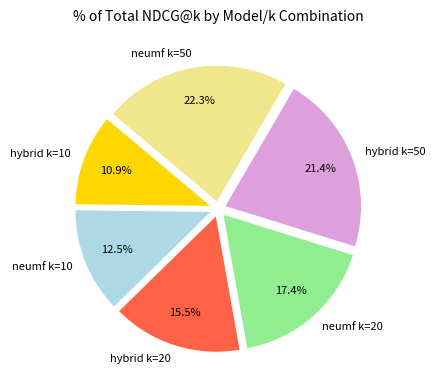

To the nearest percent, what portion does hybrid k=50 represent?

21%